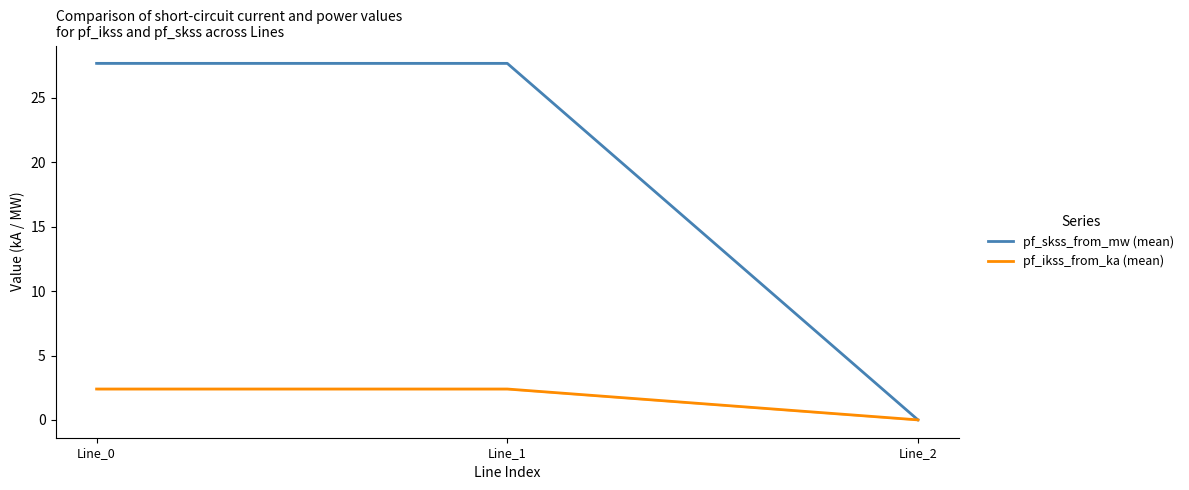

What is the value of the pf_ikss_from_ka (mean) point at the 2nd from the left?

2.4